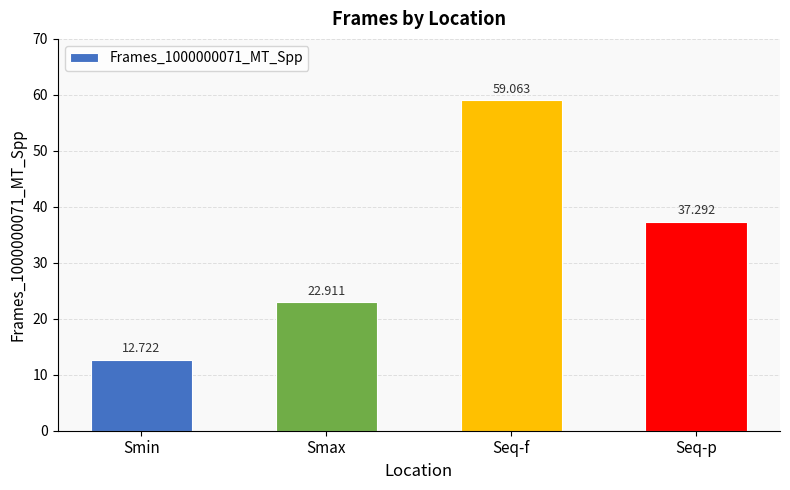

What is the value of the 2nd bar from the left?

22.9